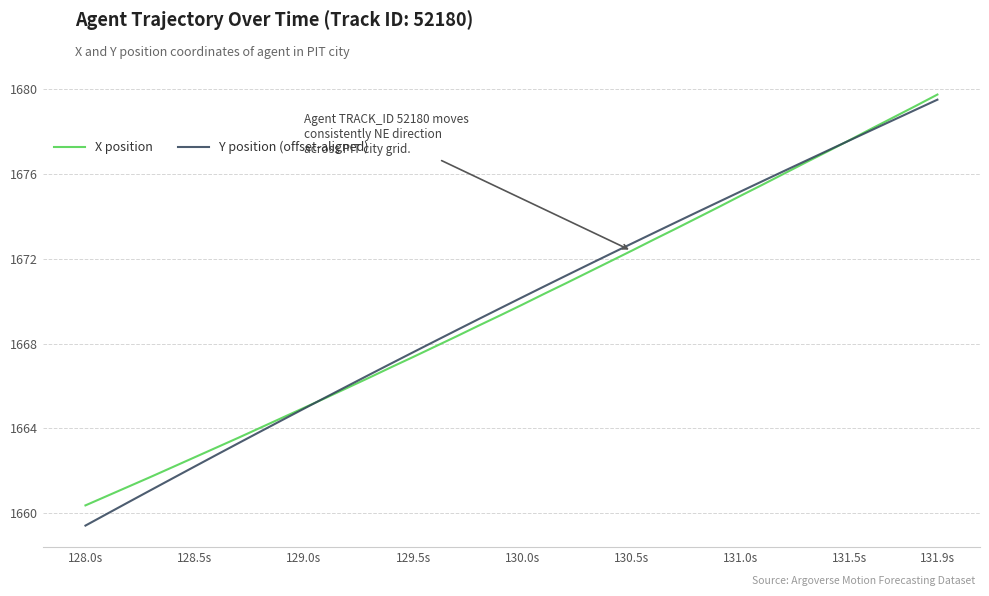

Which series has the largest range (max minus min)?

Y position (offset-aligned)